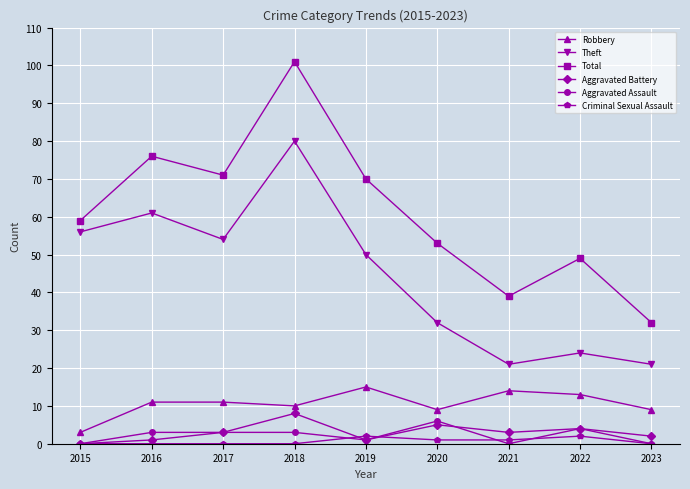

Which series has the largest range (max minus min)?

Total